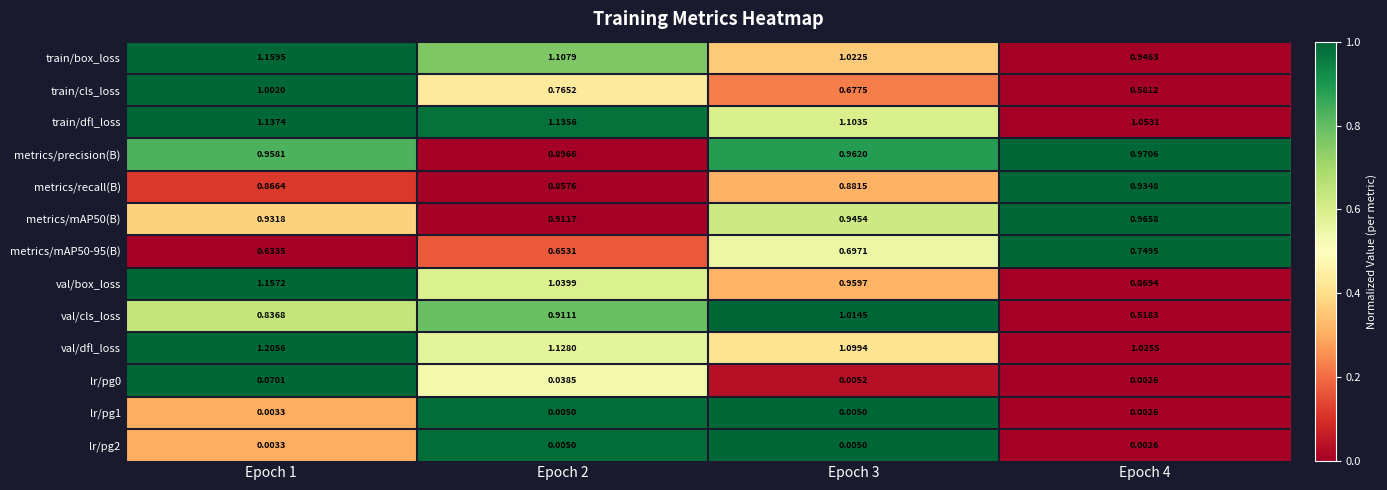

Which series has the largest total across all categories?

val/dfl_loss